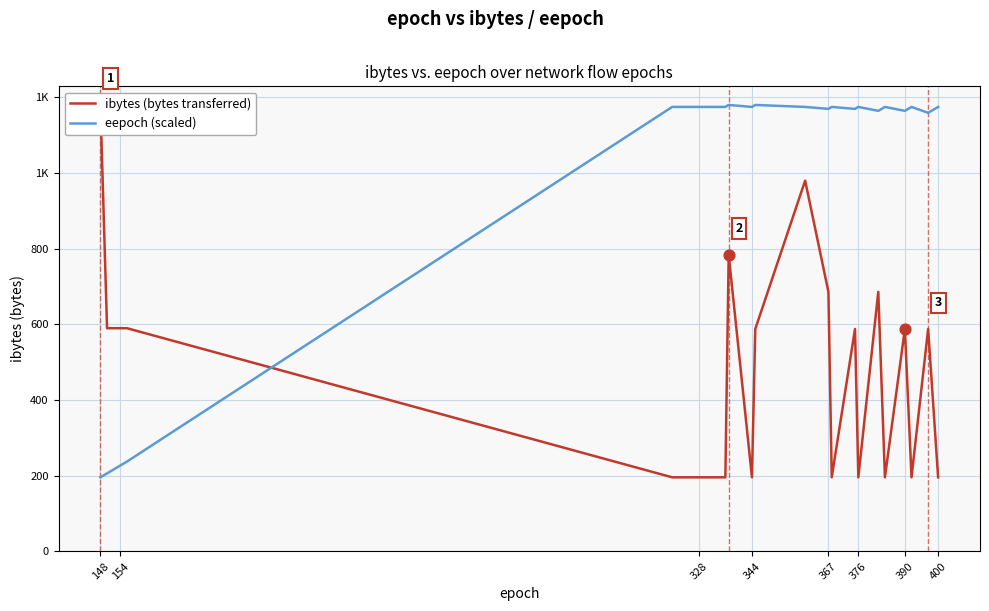

Which series has the largest total across all categories?

eepoch (scaled)